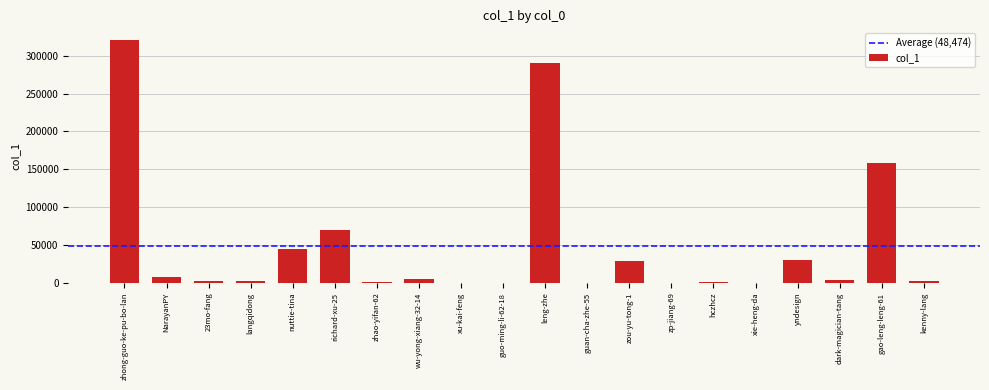

Are the bars horizontal?

No